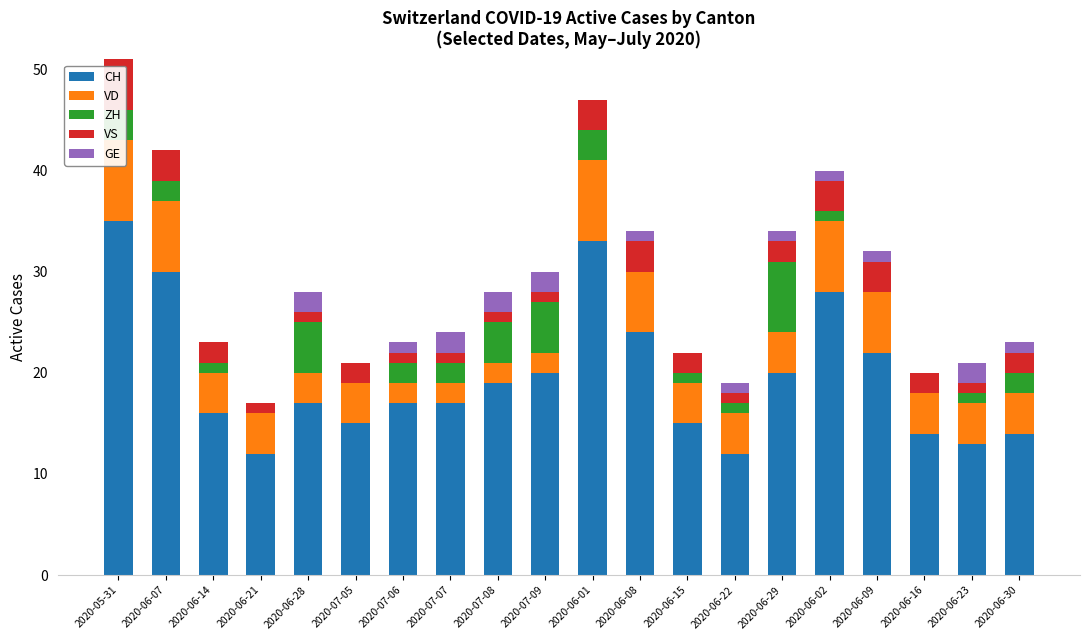

How many data points does each series have?

20